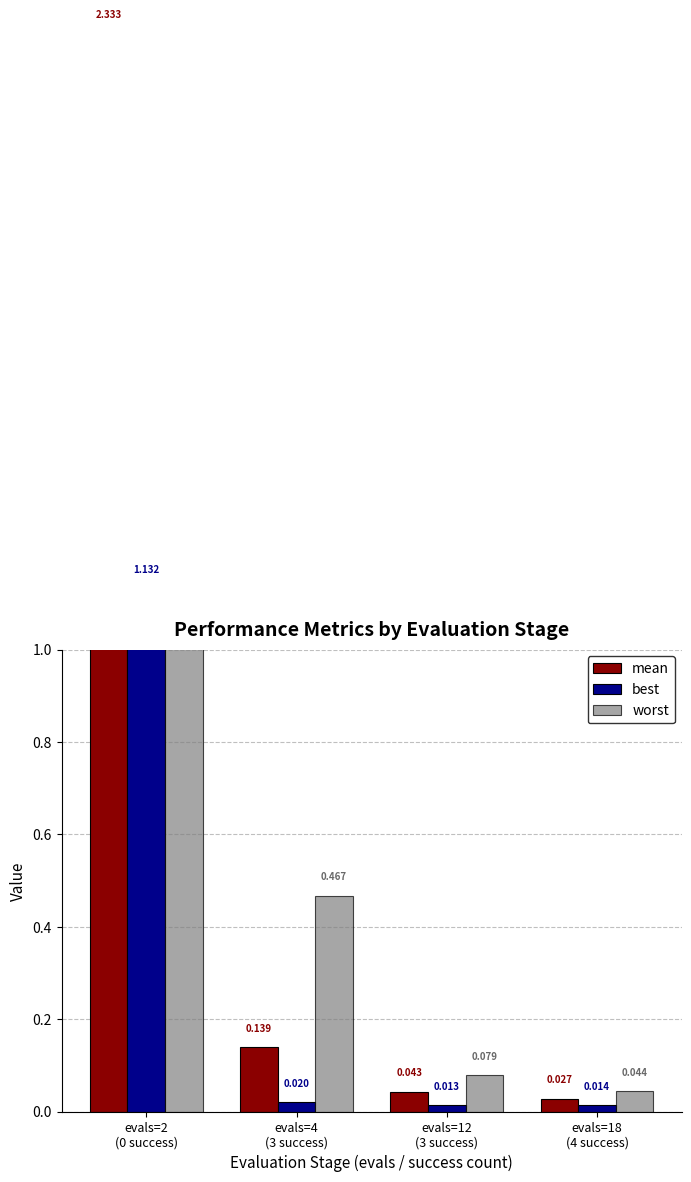

Rank the series by their average value, from lowest to highest.

best, mean, worst